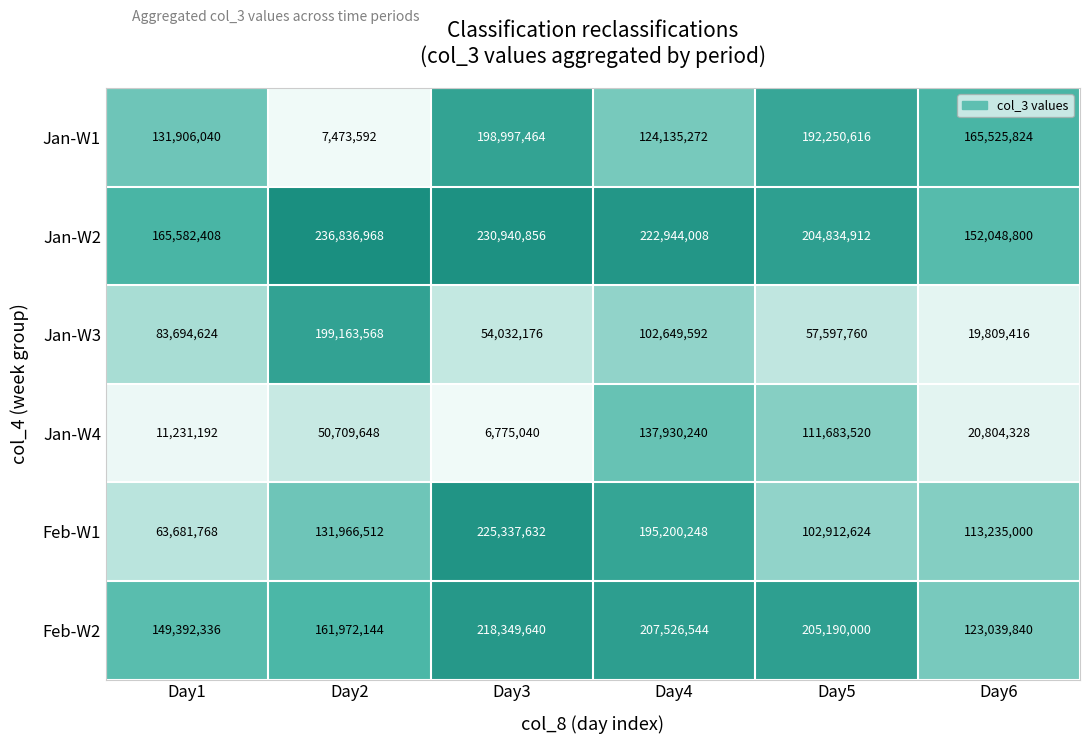

What is the lowest value of the Jan-W2 series?

152048800